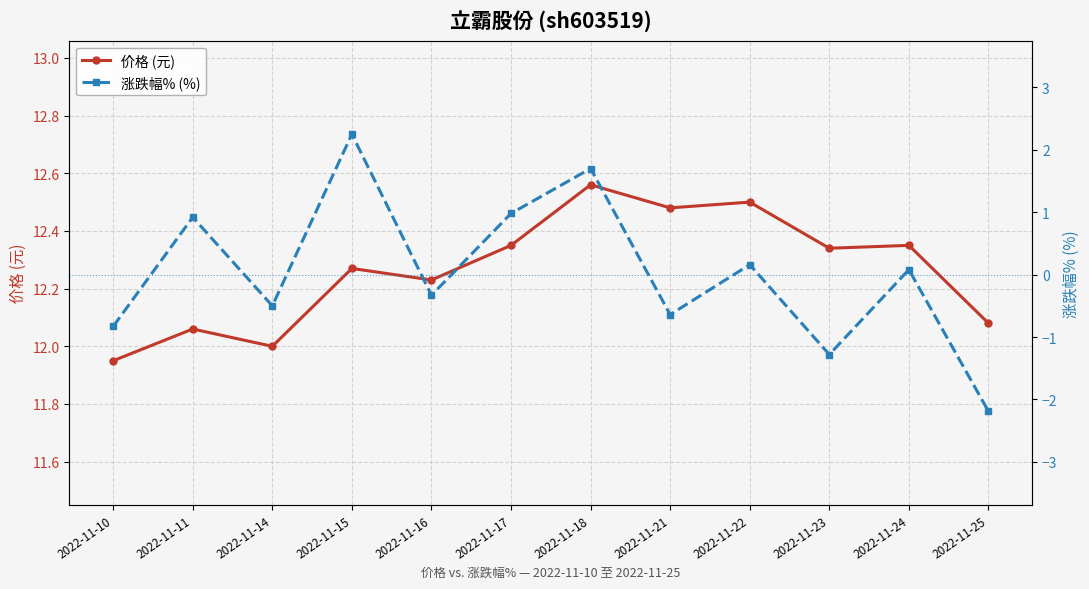

What is the lowest value of the 涨跌幅% (%) series?

-2.2